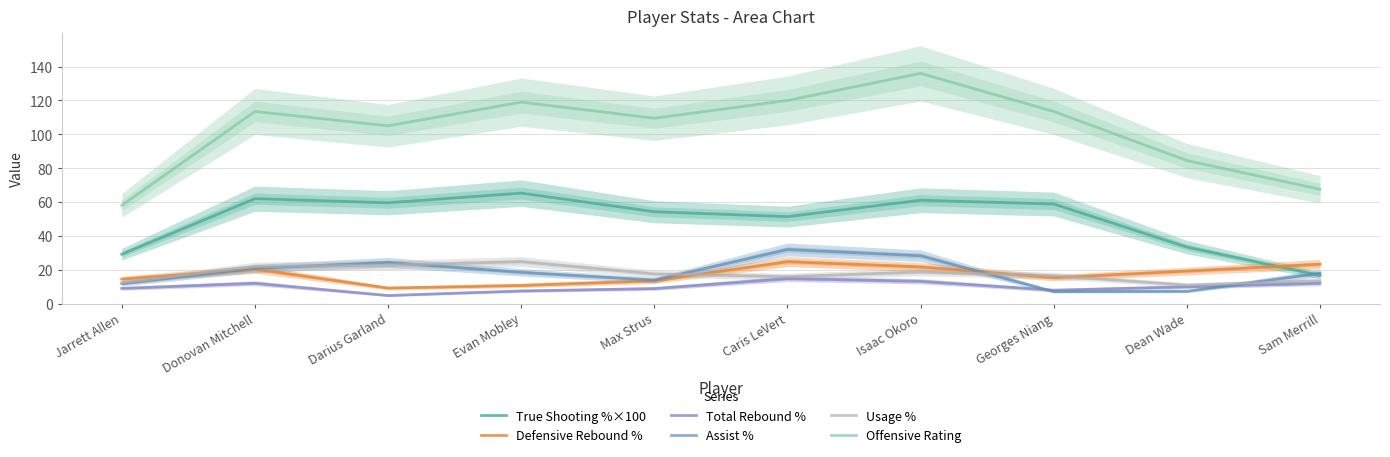

Between Donovan Mitchell and Max Strus, which is larger?

Donovan Mitchell